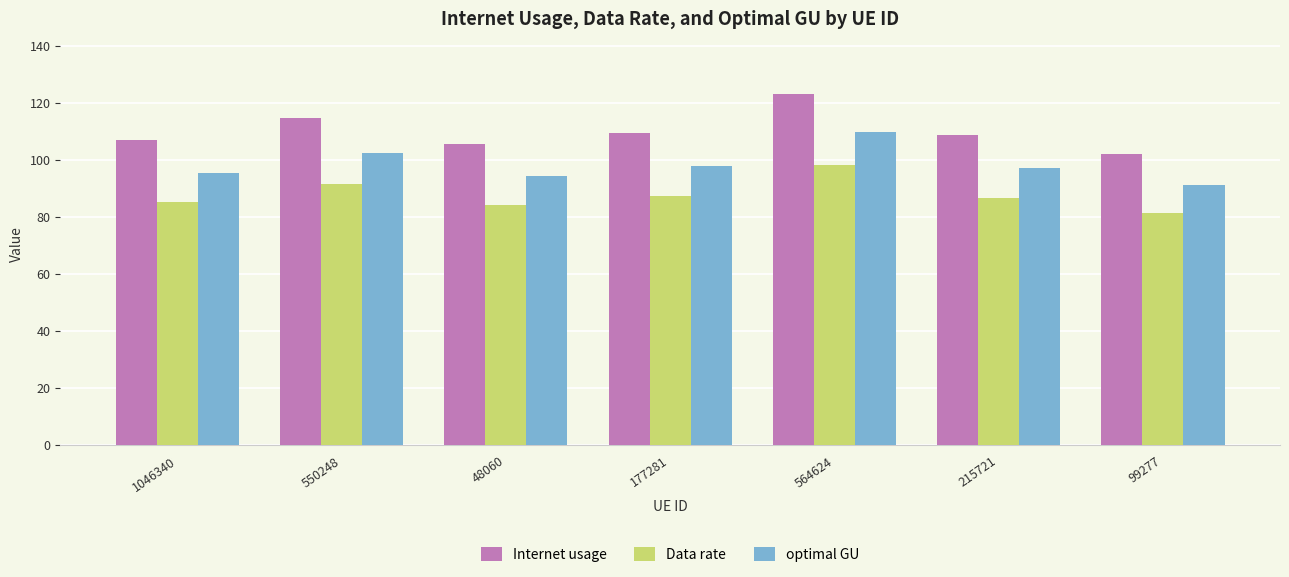

What is the label of the 2nd bar from the right?

215721